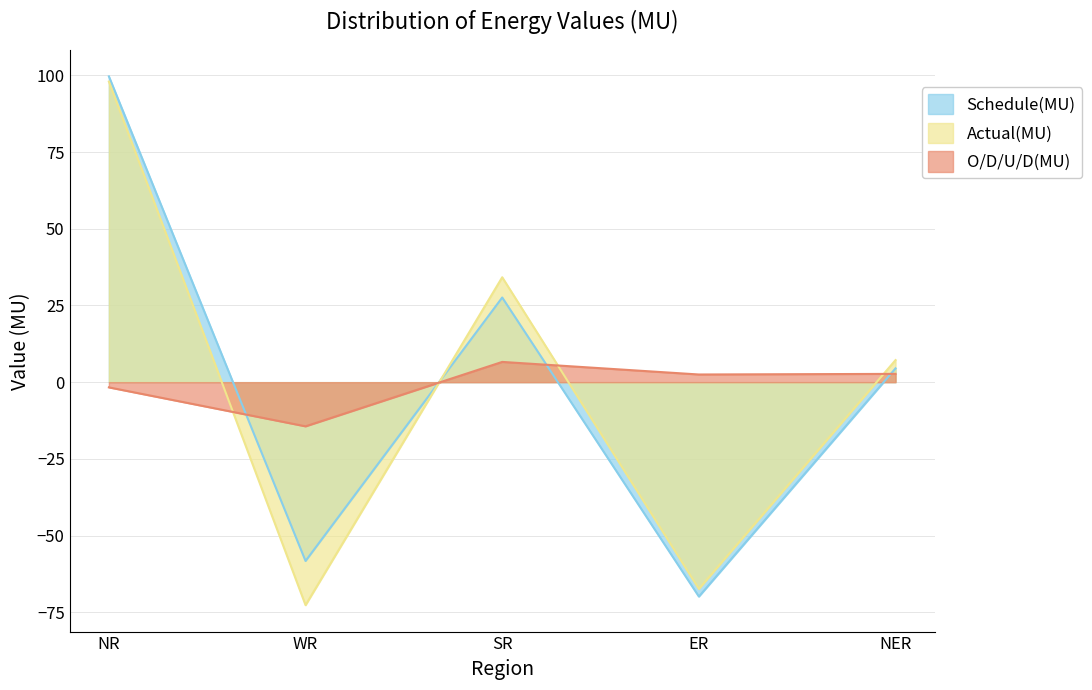

What is the greatest value displayed?

99.7